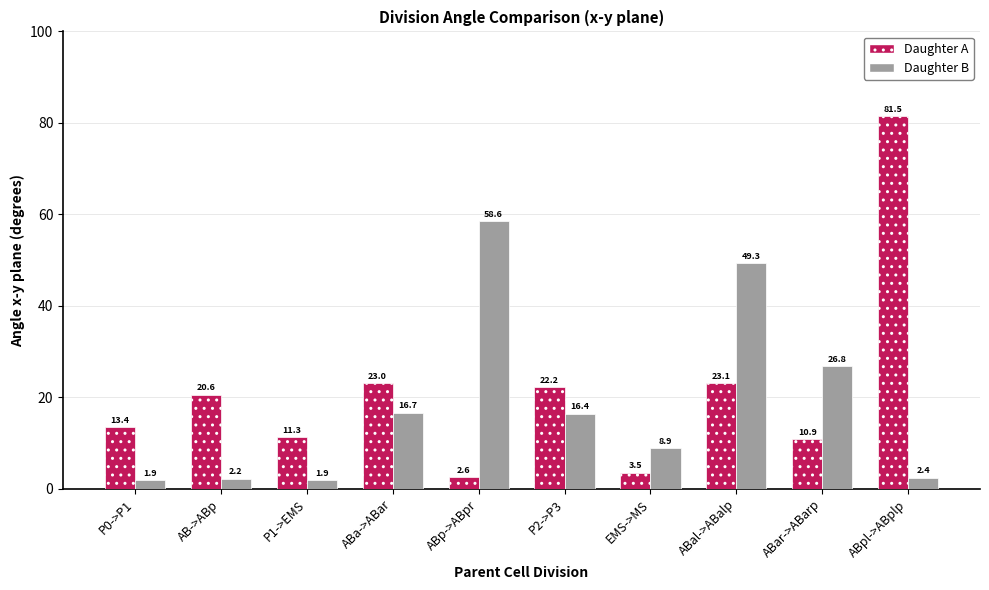

What is the label of the 7th bar from the left?

EMS->MS